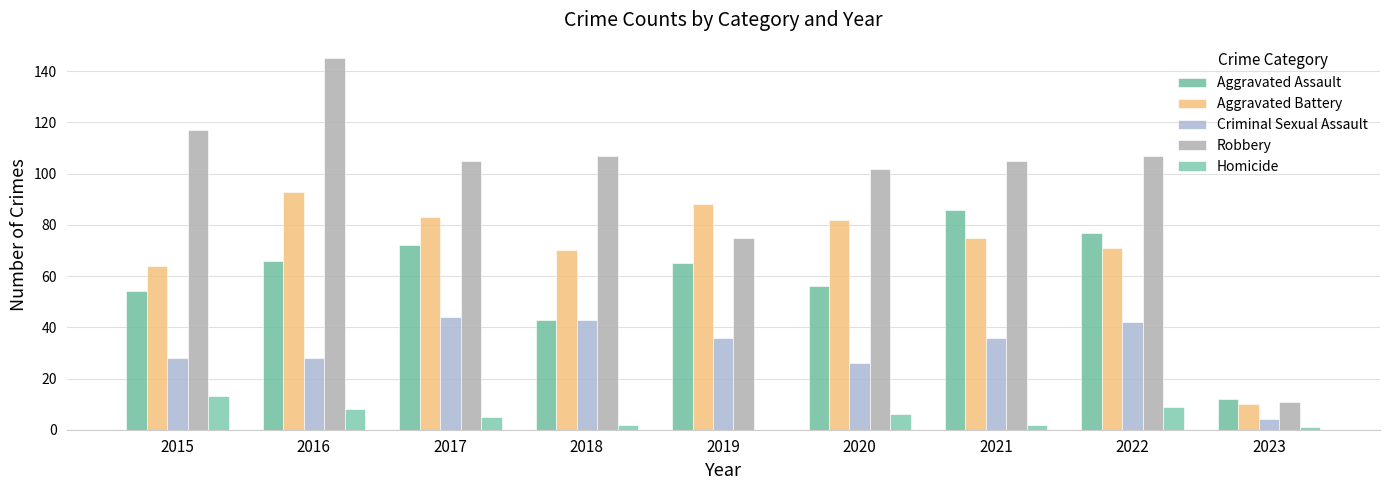

Reading right to left, transcribe all the data shown in this chart.

Aggravated Assault: 12	77	86	56	65	43	72	66	54
Aggravated Battery: 10	71	75	82	88	70	83	93	64
Criminal Sexual Assault: 4	42	36	26	36	43	44	28	28
Robbery: 11	107	105	102	75	107	105	145	117
Homicide: 1	9	2	6	0	2	5	8	13